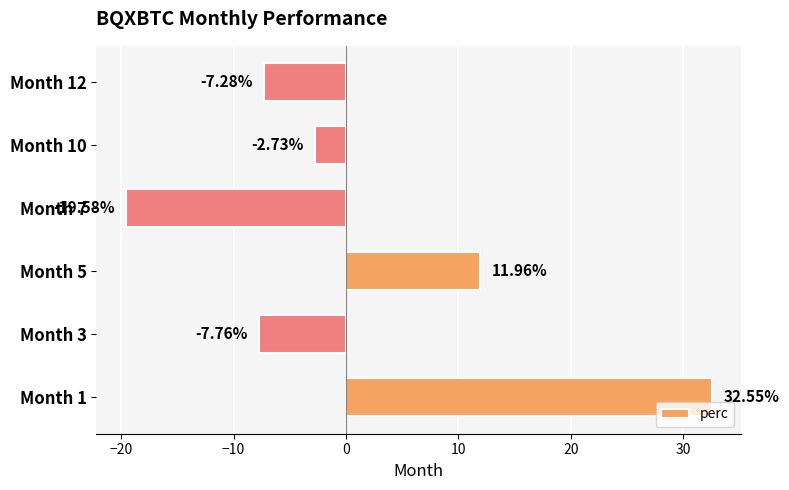

Which has a higher value, Month 5 or Month 1?

Month 1